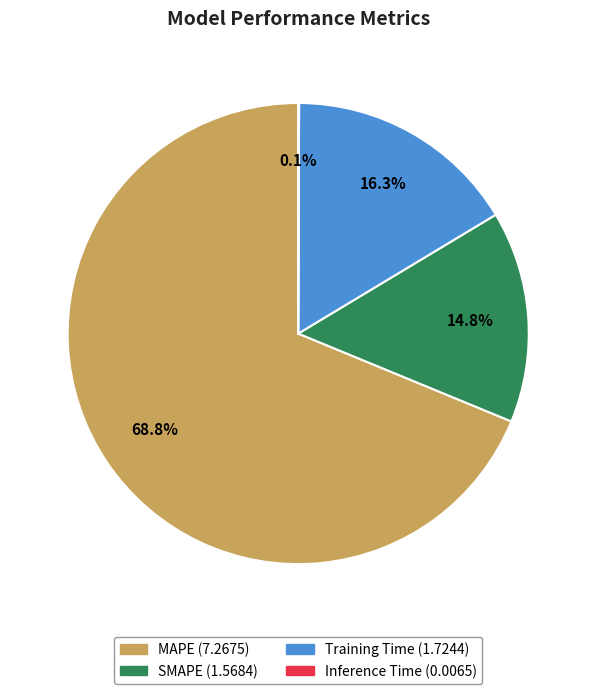

What portion of the pie excludes SMAPE?

85.2%